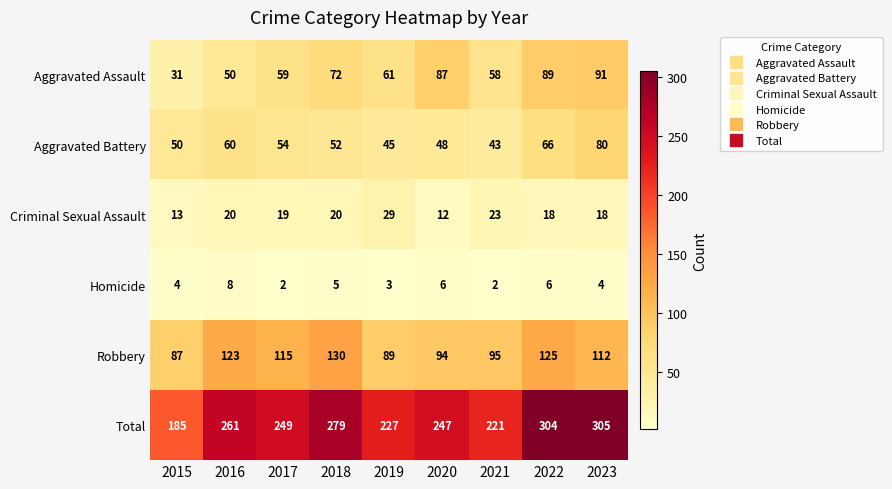

Which series has the widest spread of values?

Total